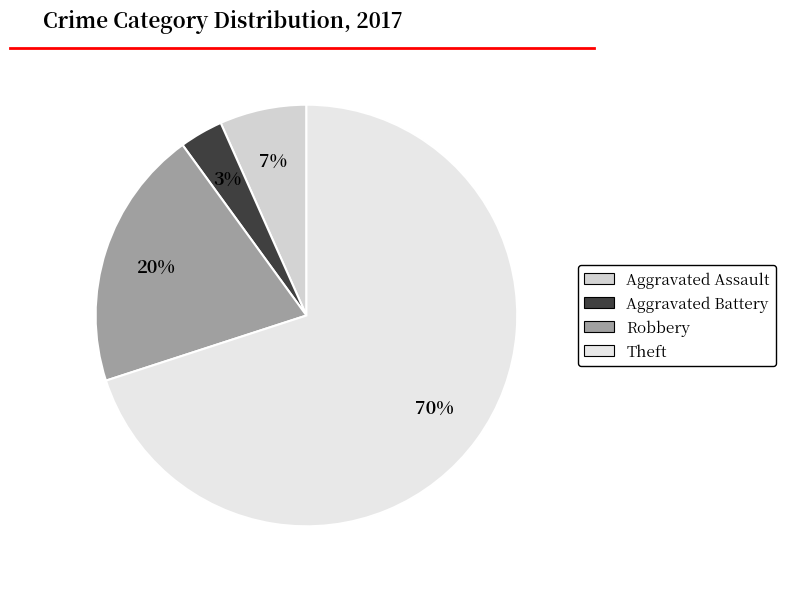

Is there any slice that represents more than half of the pie?

Yes